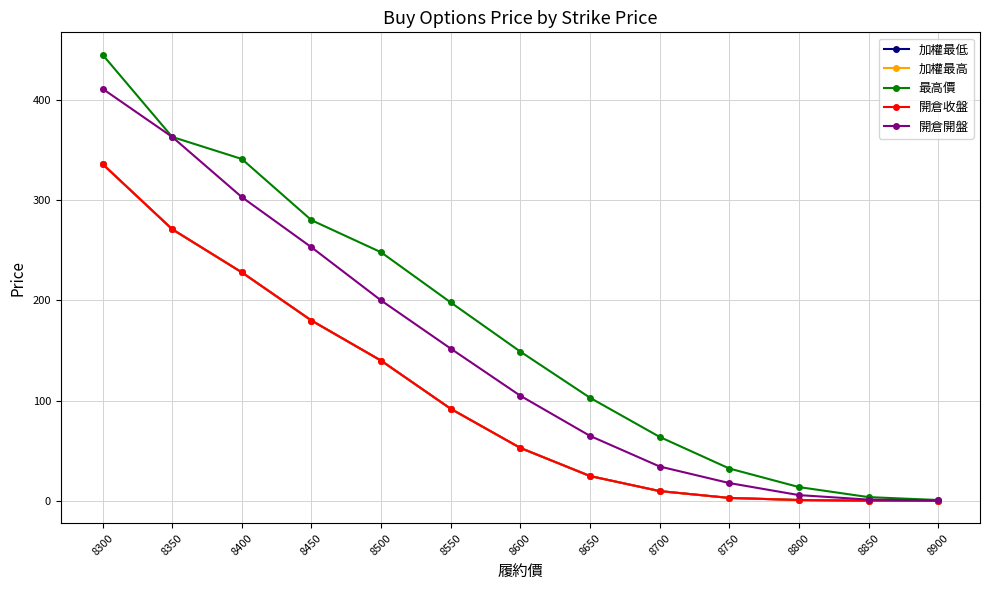

What is the sum of the 最高價 values at 8750 and 8350?

395.5